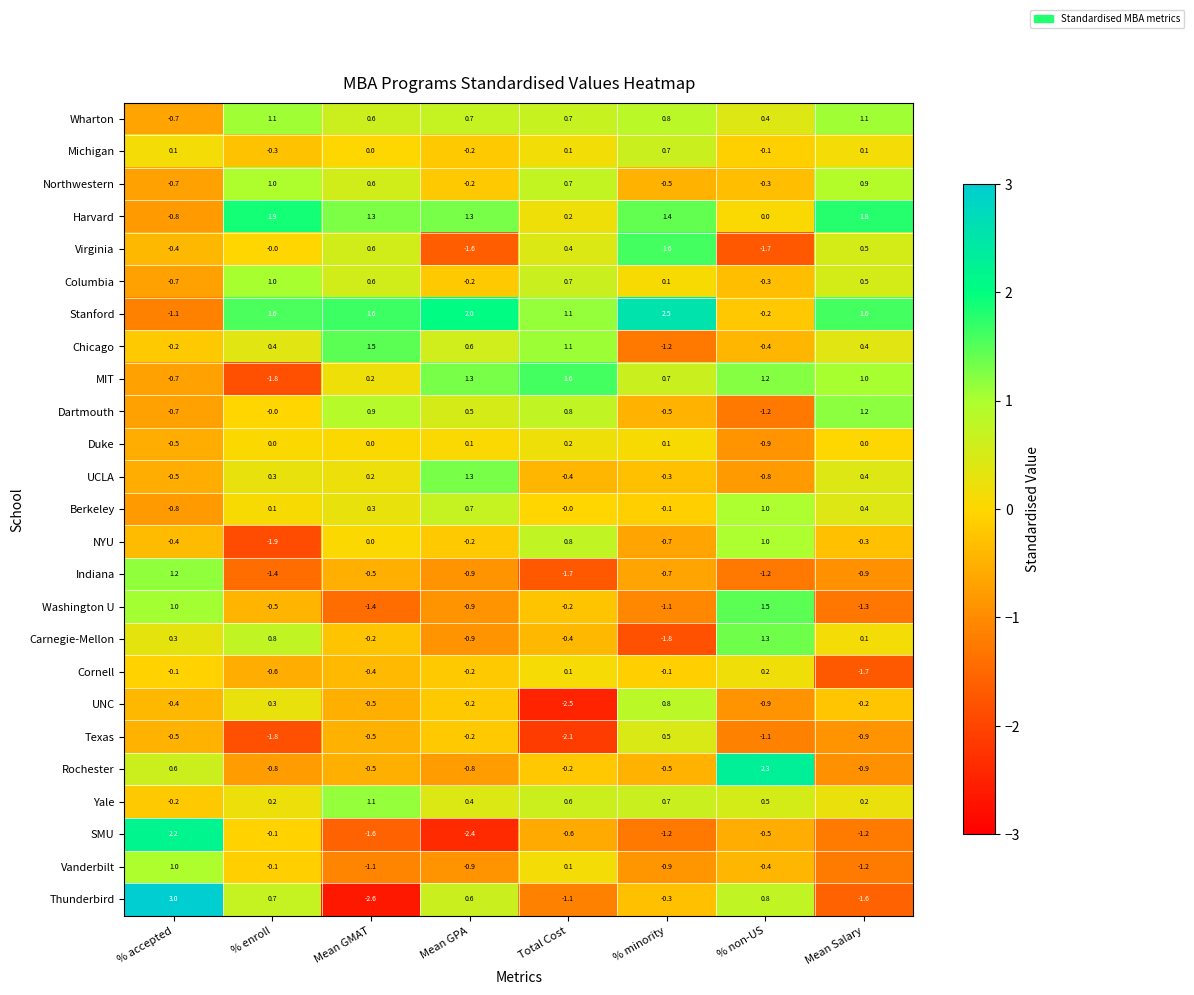

What is the sum of all Texas values?

-6.6